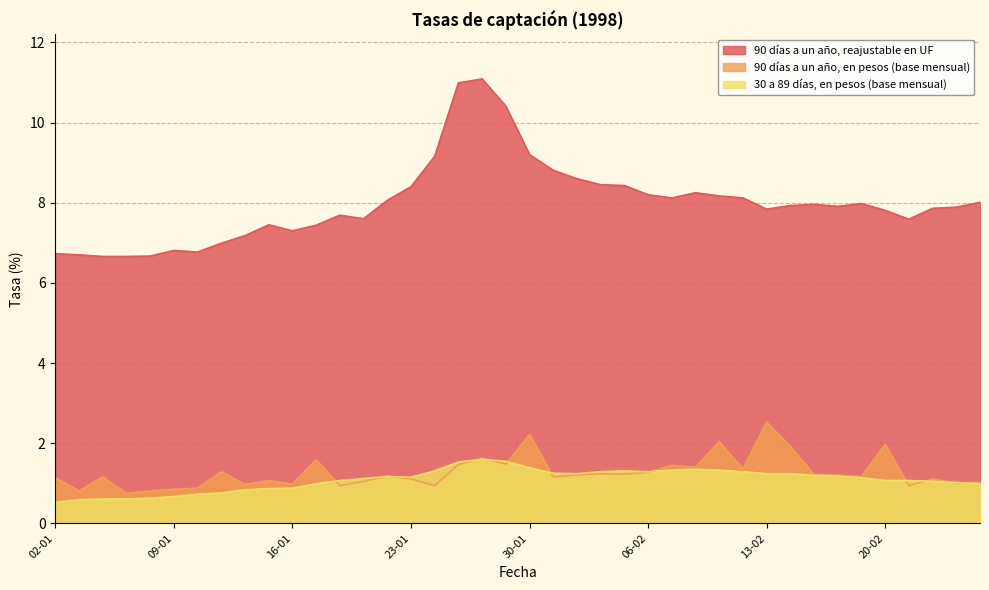

Does the chart have visible grid lines?

Yes